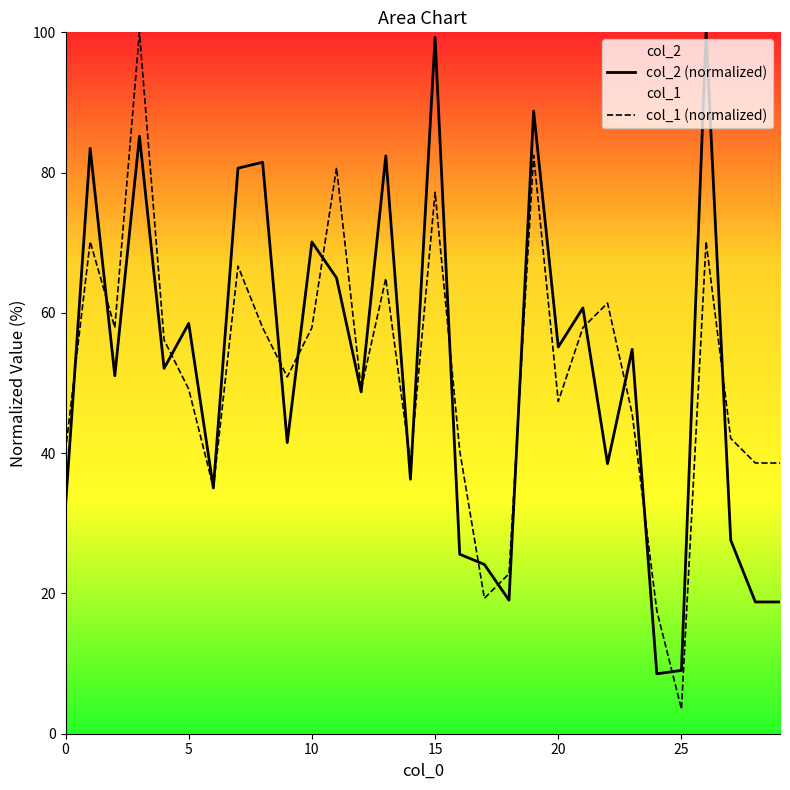

What is the value of the col_1 (normalized) point at the 7th from the left?

35.1